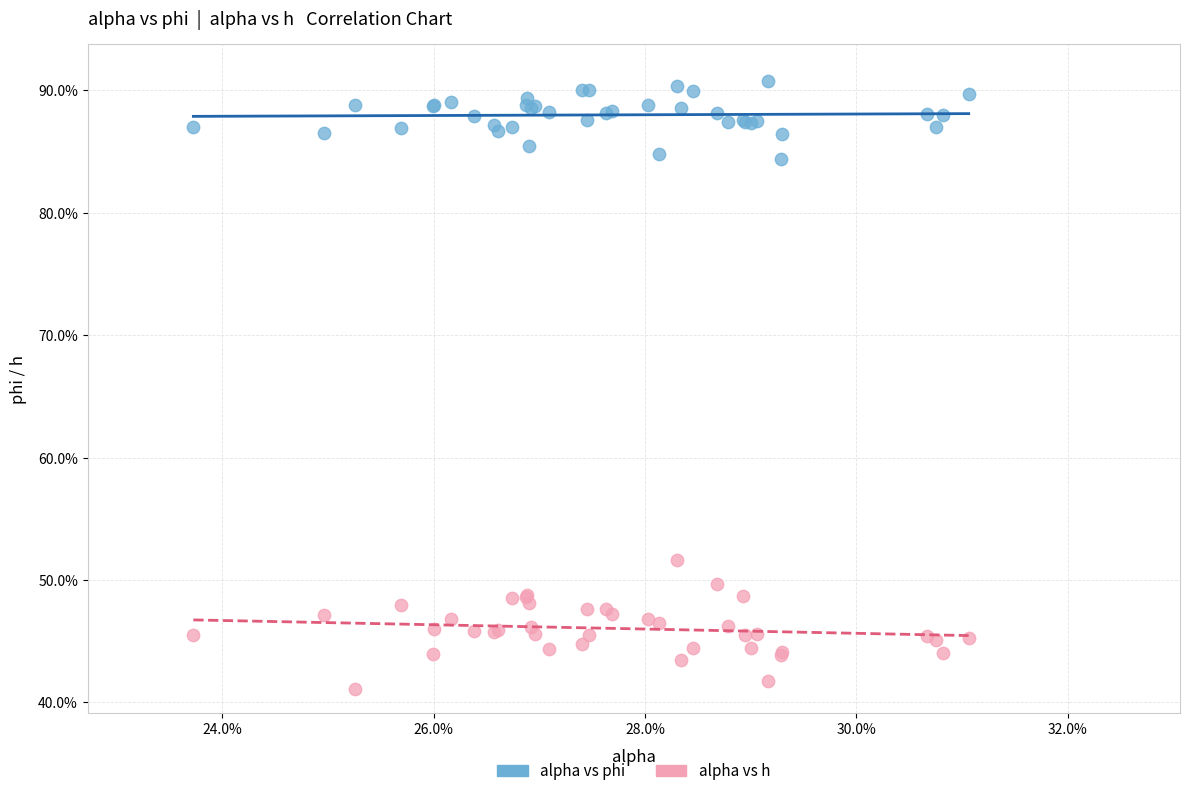

Which series reaches the maximum Y coordinate?

alpha vs phi